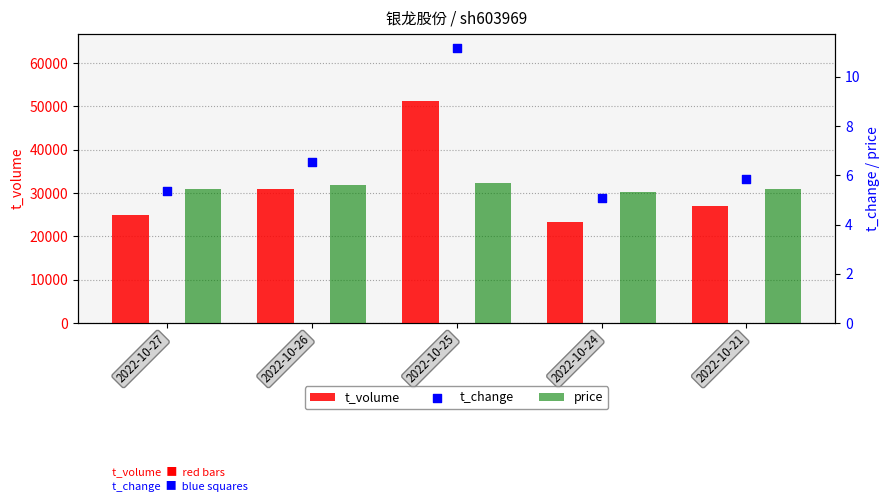

Which series contains the highest Y value?

t_volume